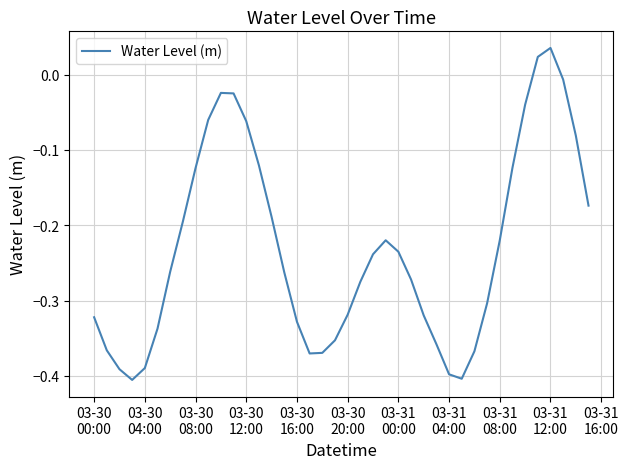

What is the difference between the maximum and minimum values?

0.4